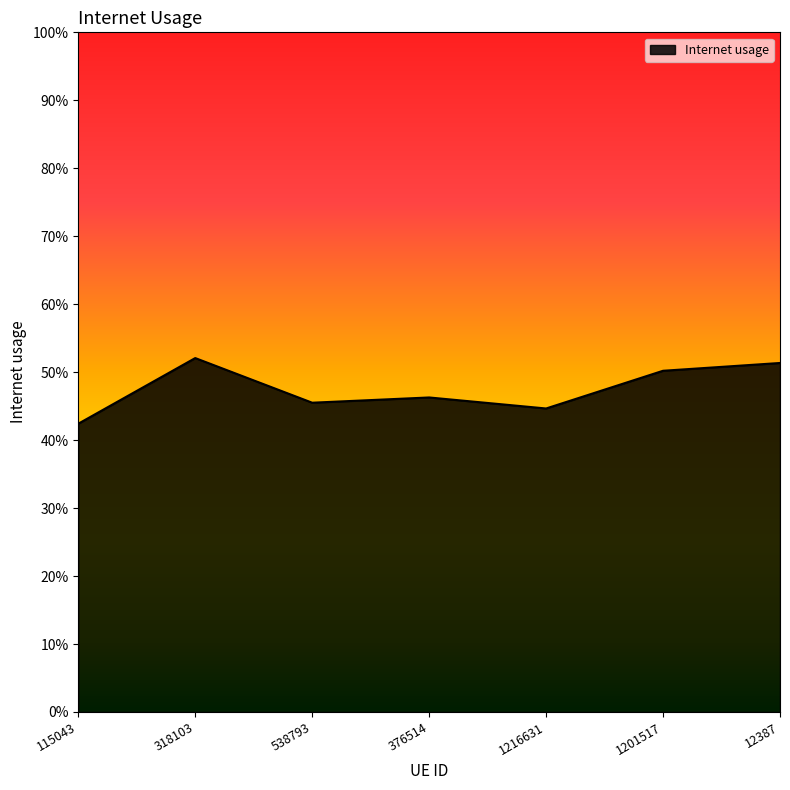

Which category has the lowest value across all series?

115043